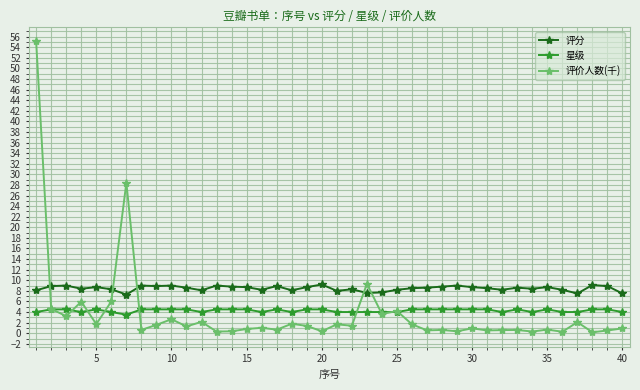

True or false: 评分 has more than 2 interior local peaks.

True